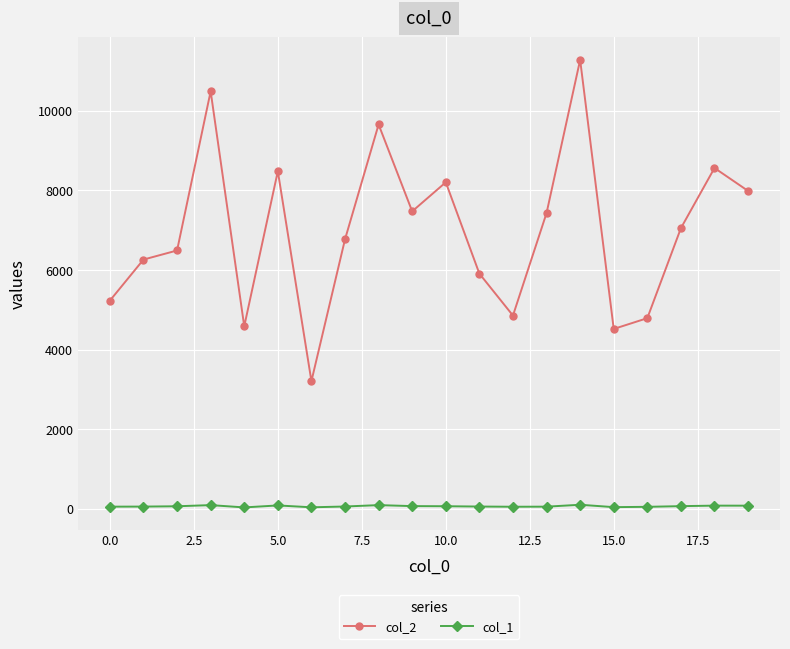

Rank the series by their maximum value, from highest to lowest.

col_2, col_1